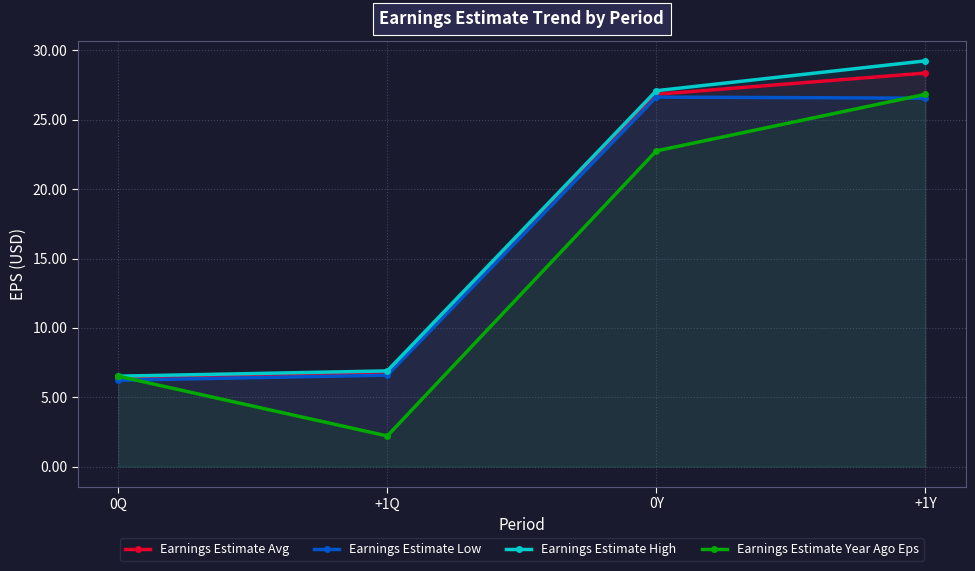

What is the highest value of the Earnings Estimate Avg series?

28.4